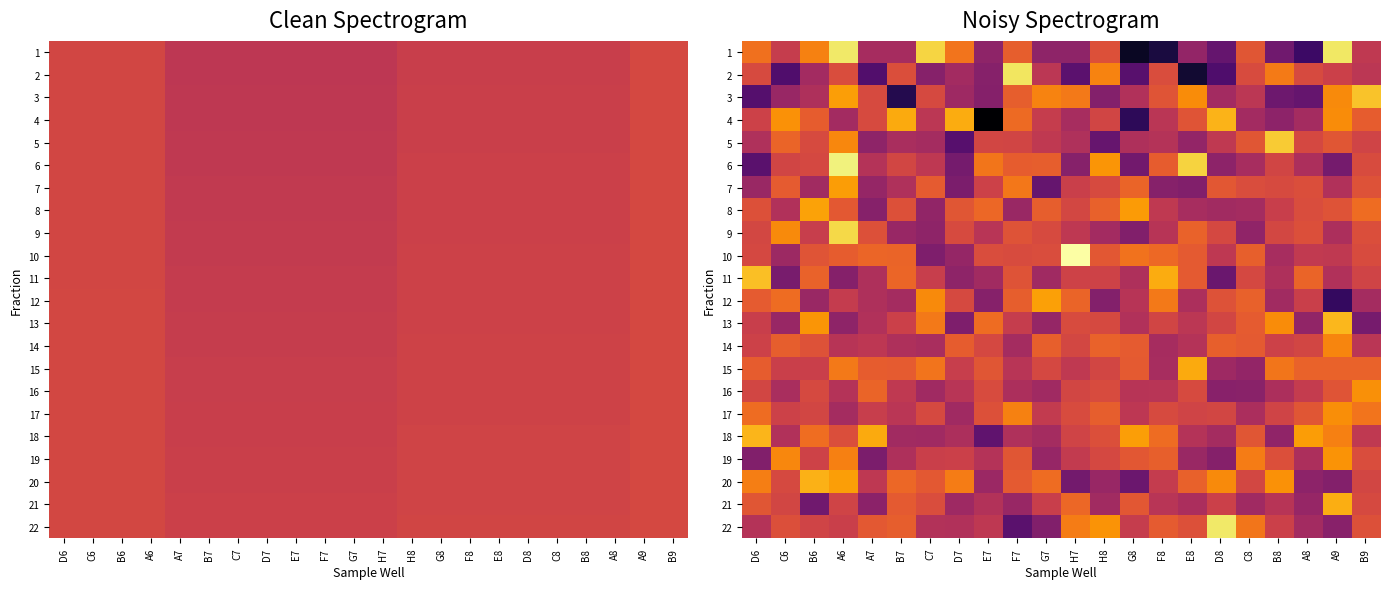

At how many categories does at least one series exceed 0?

22